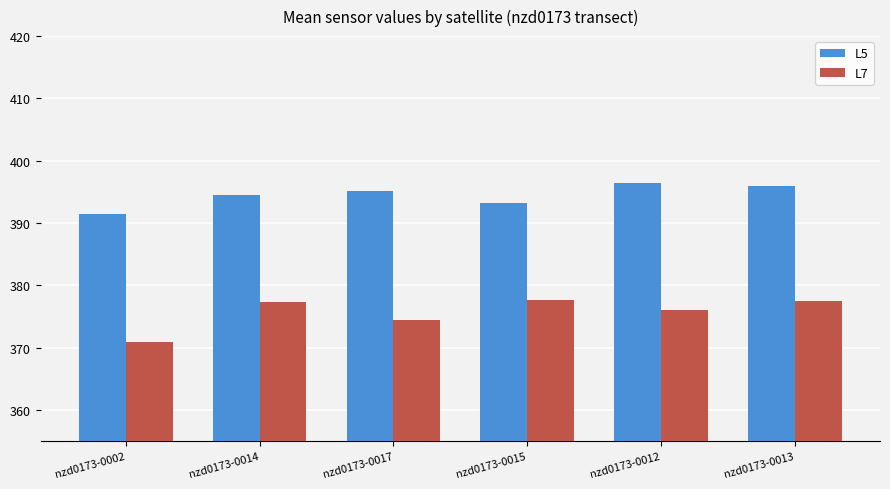

Where does the L7 series first go above 377?

nzd0173-0014